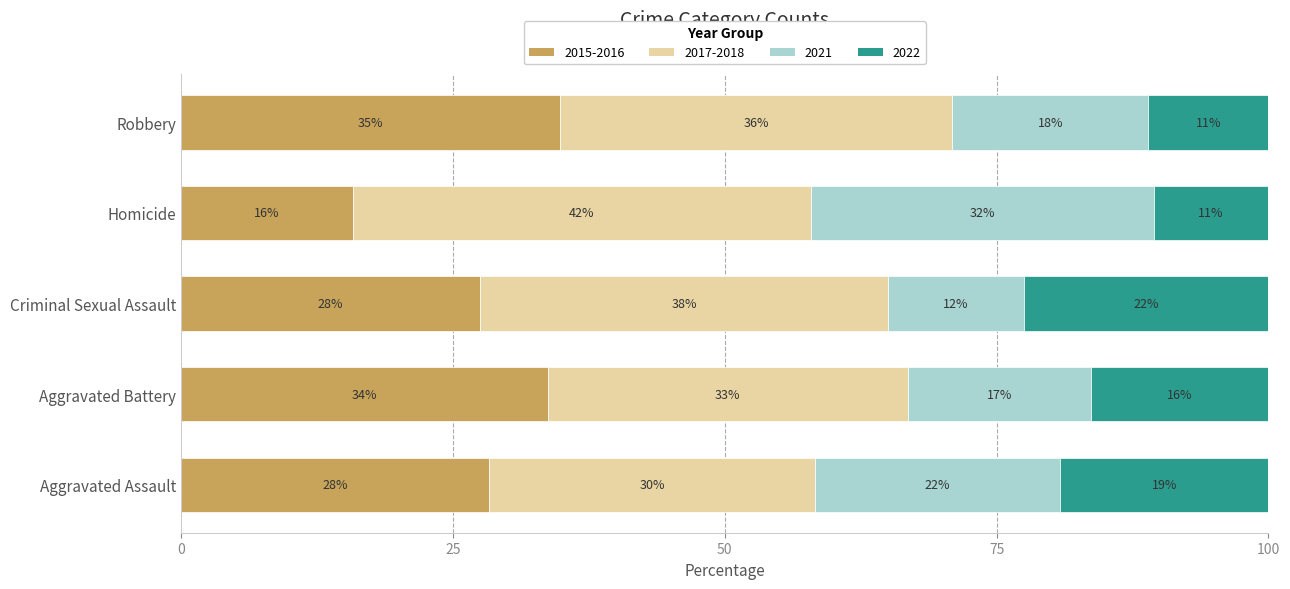

What are all the series names shown in the legend?

2015-2016, 2017-2018, 2021, 2022